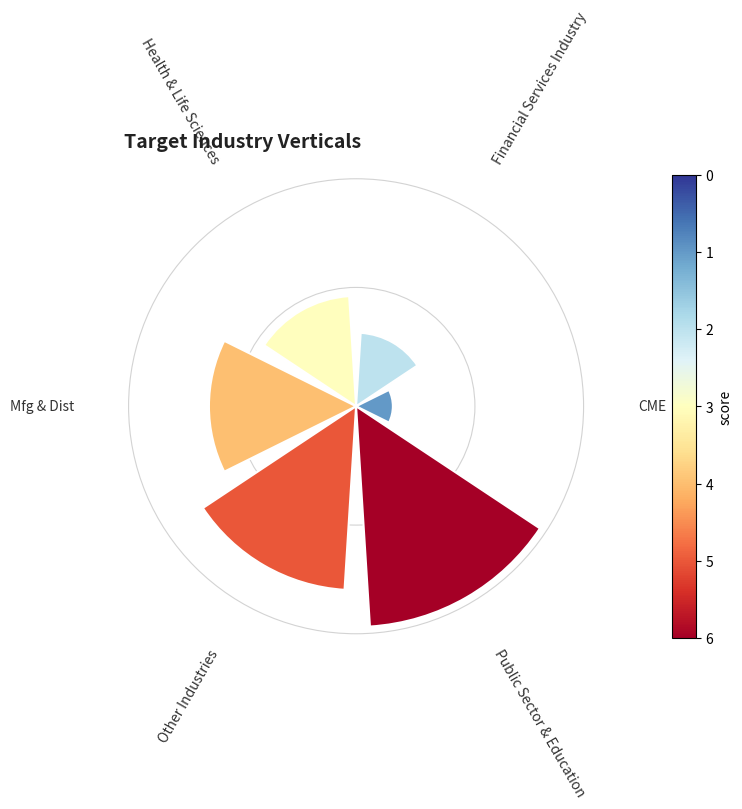

How many slices are in this pie chart?

6